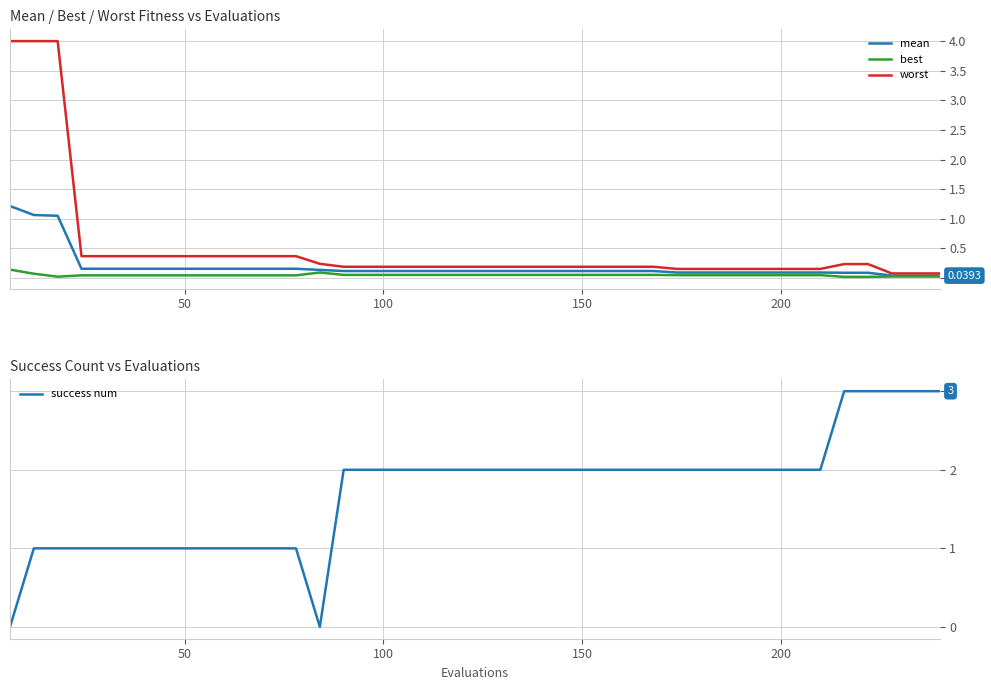

What is the value of the mean point at the 18th from the left?

0.1